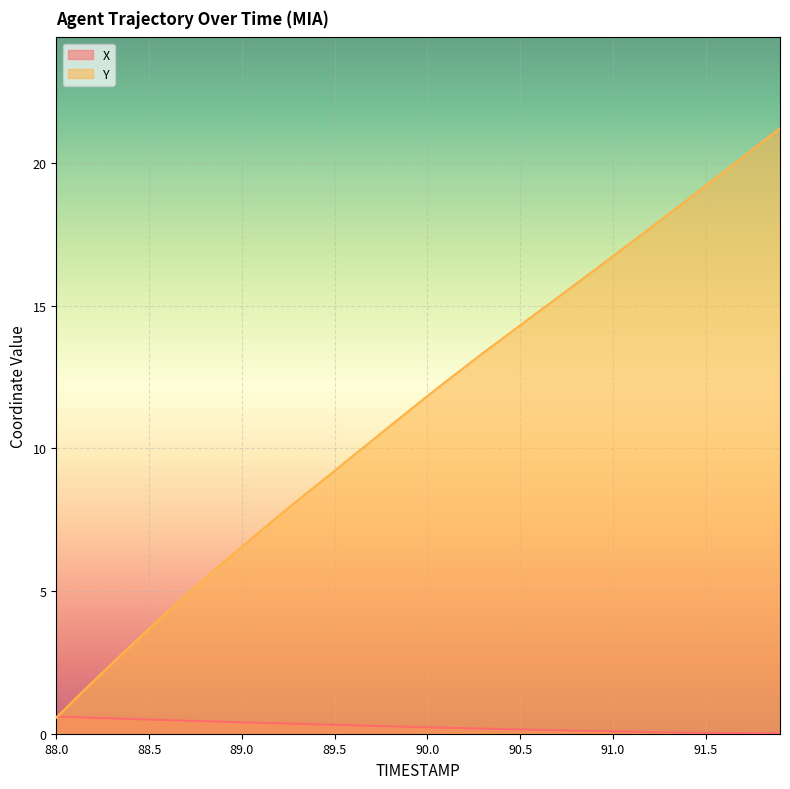

Reading right to left, transcribe all the data shown in this chart.

X: 0.0	0.0	0.0	0.0	0.0	0.0	0.0	0.1	0.1	0.1	0.1	0.1	0.1	0.1	0.1	0.2	0.2	0.2	0.2	0.2	0.2	0.3	0.3	0.3	0.3	0.3	0.3	0.4	0.4	0.4	0.4	0.4	0.5	0.5	0.5	0.5	0.5	0.6	0.6	0.6
Y: 21.2	20.7	20.2	19.7	19.2	18.7	18.2	17.7	17.2	16.7	16.2	15.8	15.3	14.8	14.3	13.8	13.3	12.8	12.3	11.8	11.3	10.8	10.3	9.7	9.2	8.7	8.2	7.6	7.1	6.6	6.0	5.4	4.9	4.3	3.7	3.1	2.5	1.8	1.2	0.6